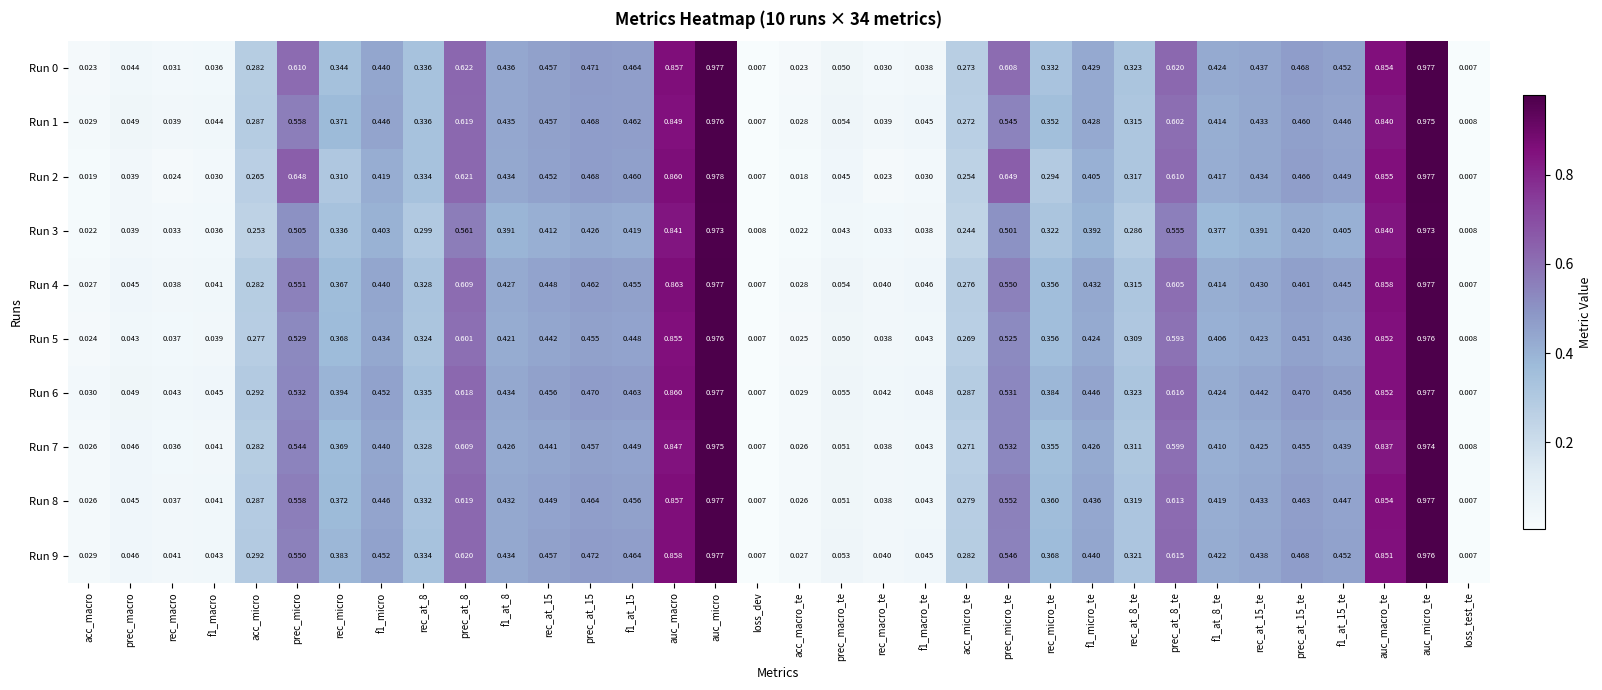

Is the value of Run 6 at loss_test_te greater than the value of Run 0 at rec_macro?

No